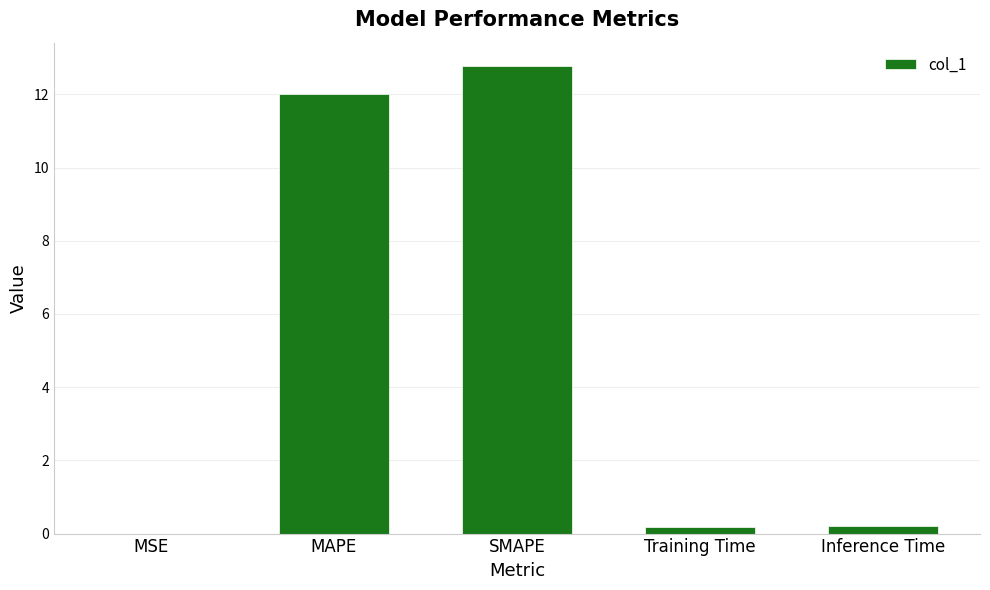

What is the maximum value shown in the chart?

12.8